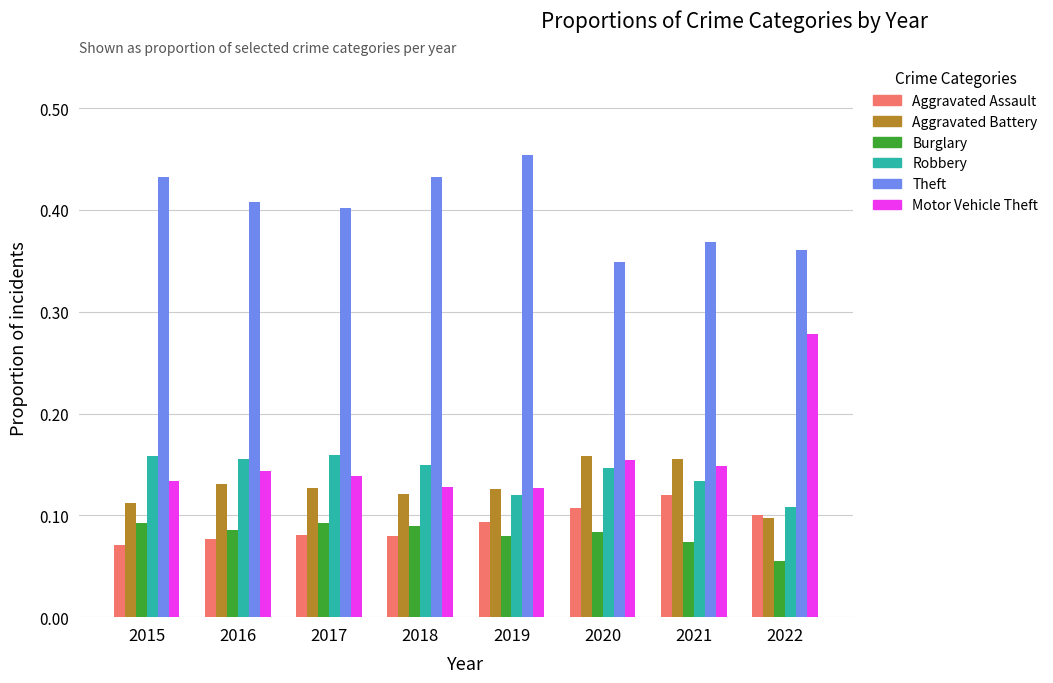

Which series has the largest range (max minus min)?

Motor Vehicle Theft